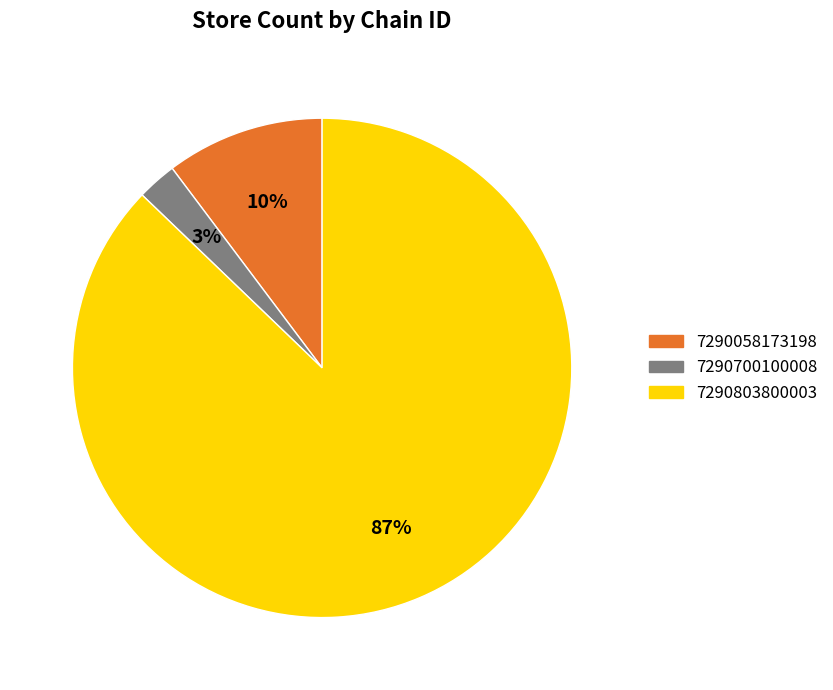

Is the sum of 7290700100008 and 7290803800003 greater than half?

Yes